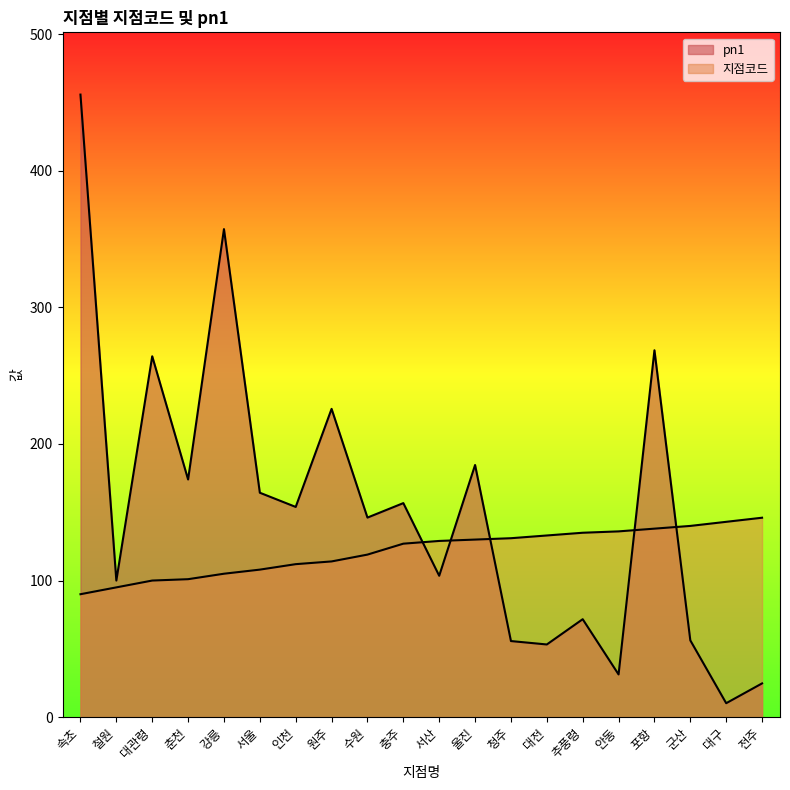

Which label corresponds to the smallest value in the chart?

대구